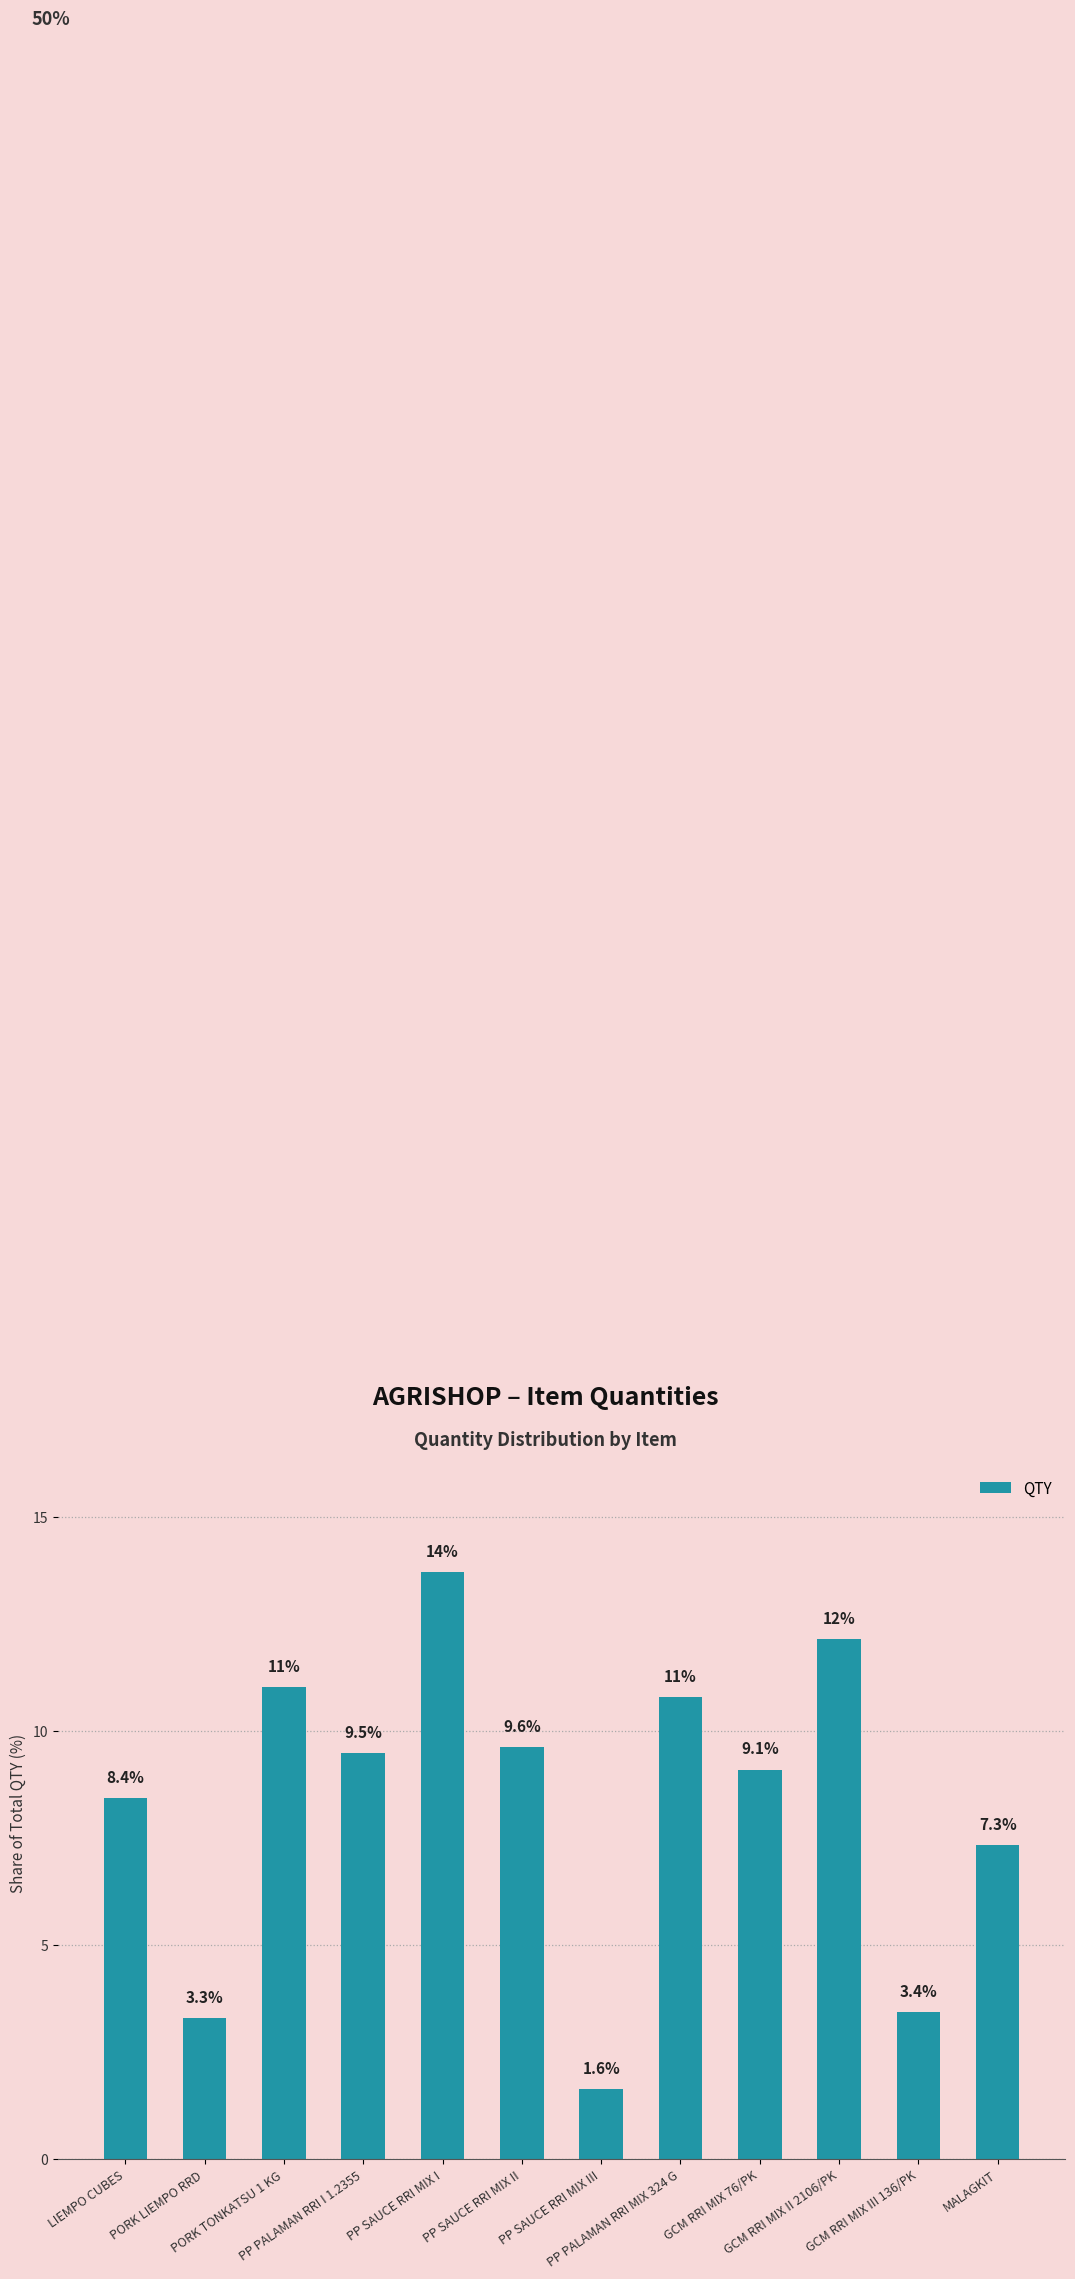

At which label does the data first exceed 9?

PORK TONKATSU 1 KG